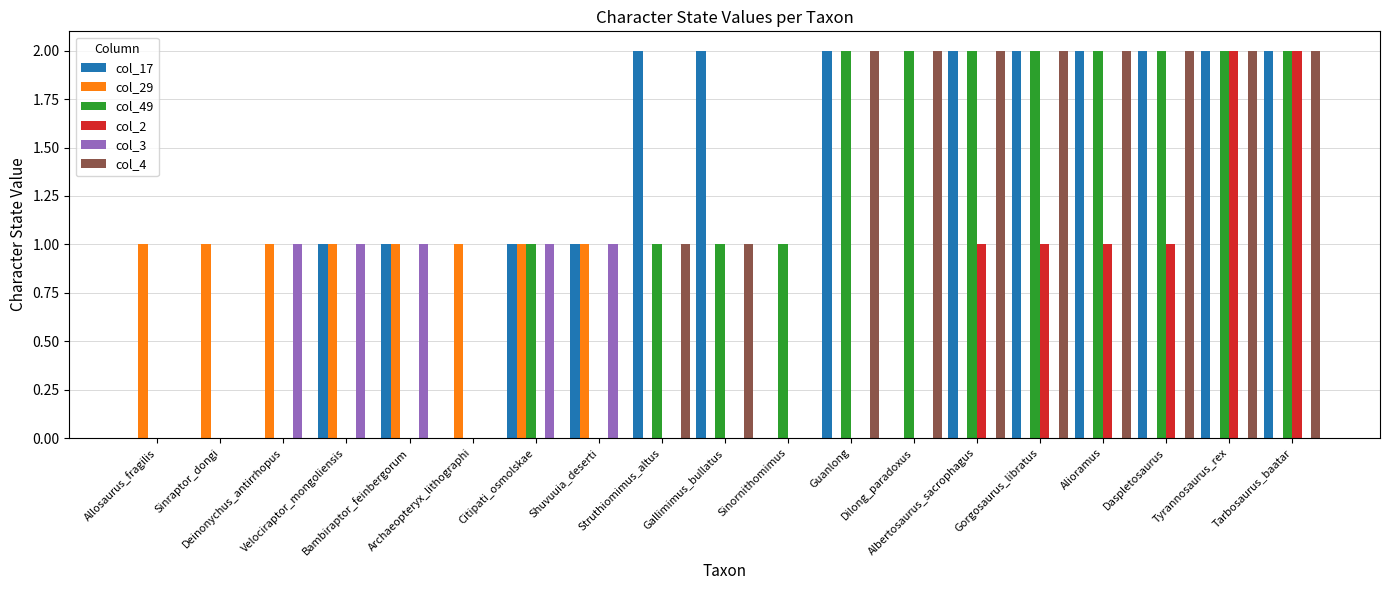

Which series has the largest total across all categories?

col_17